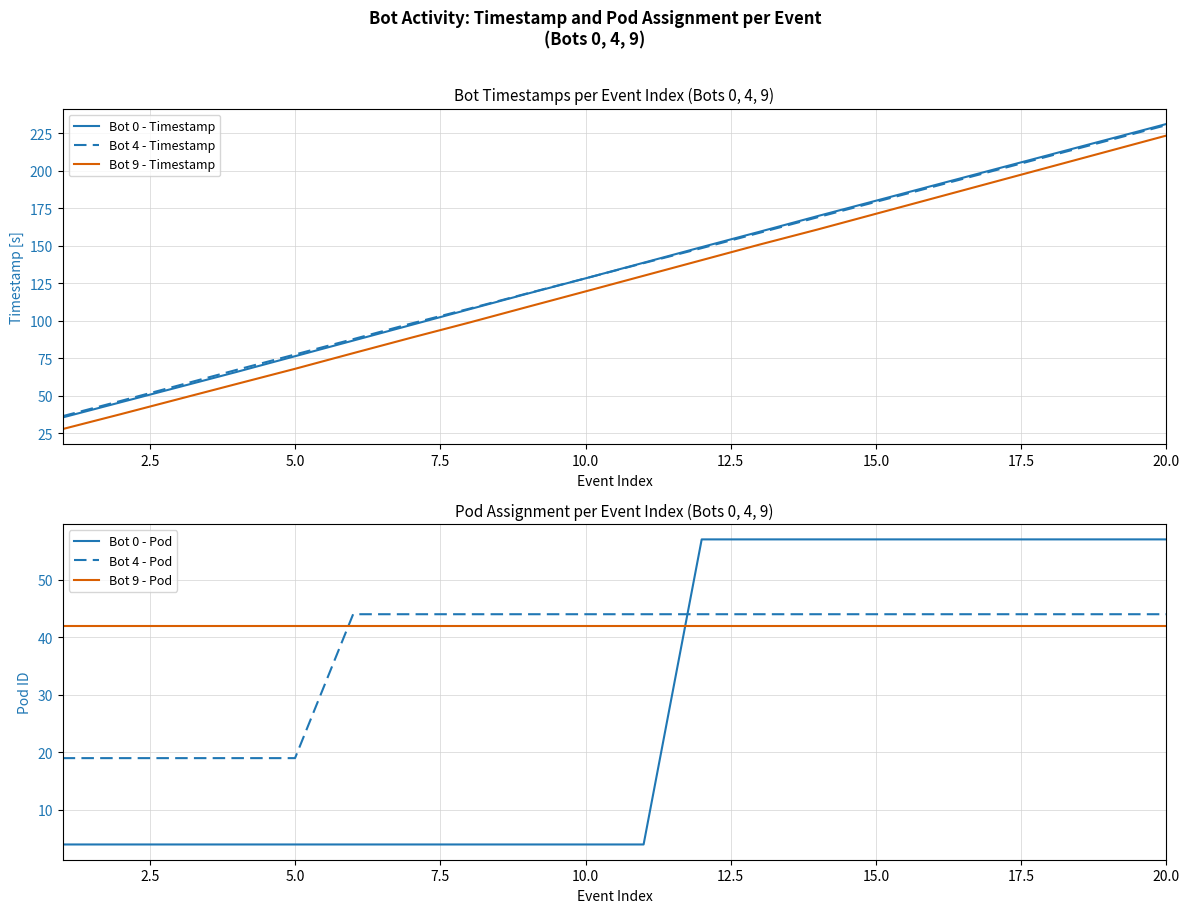

What is the lowest value of the Bot 0 - Timestamp series?

35.5